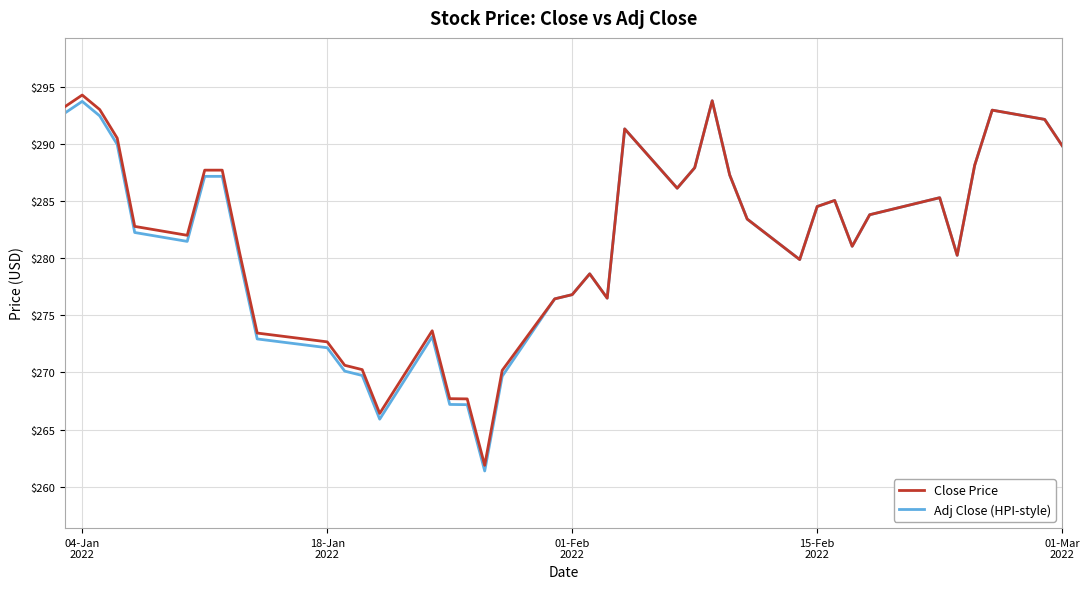

What is the highest value of the Close Price series?

294.3